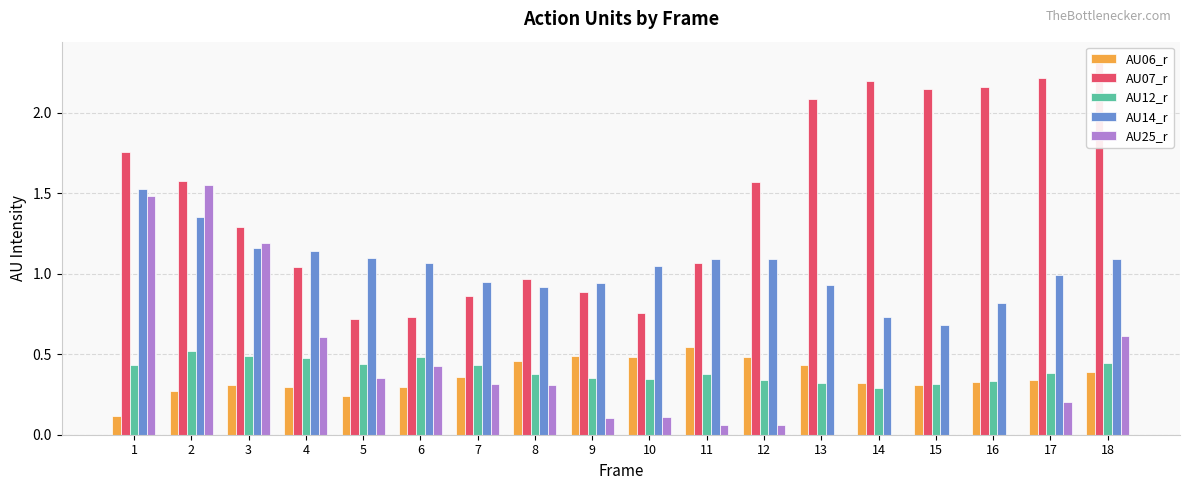

What is the value of the AU06_r bar at the 4th from the left?

0.3